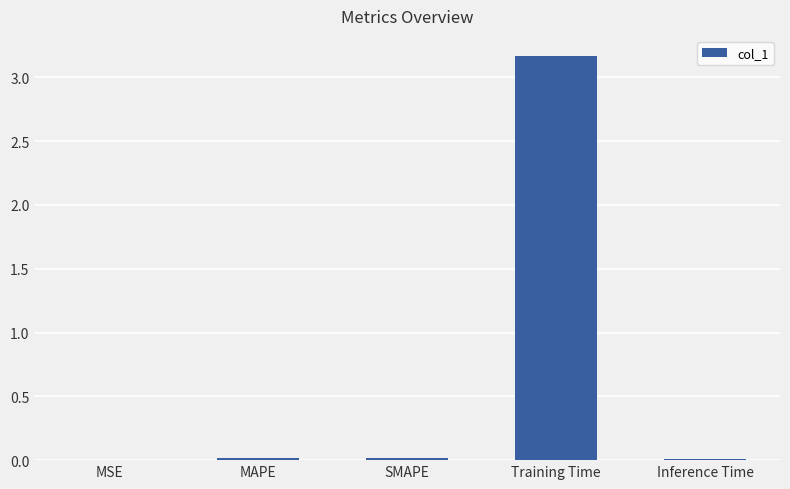

The value at MSE is 0.0. True or false?

True